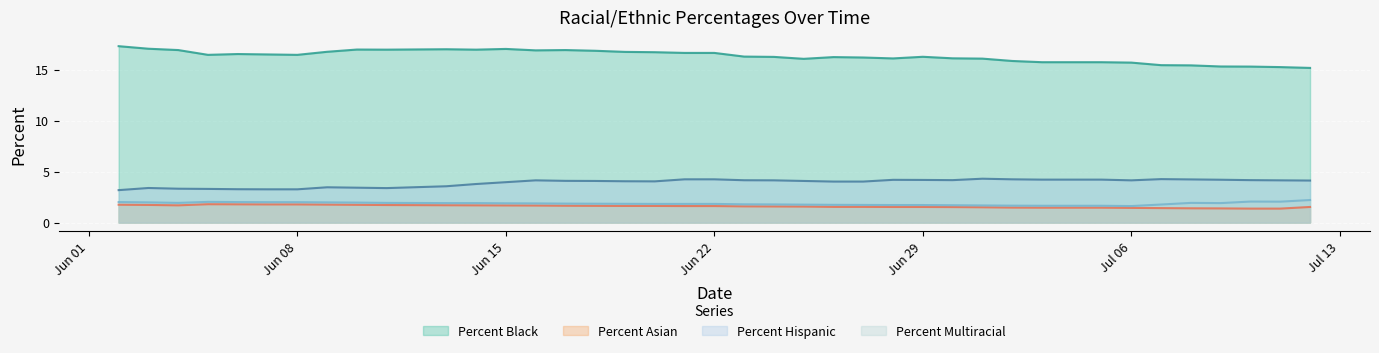

How many data points in Percent Hispanic are above 4?

27